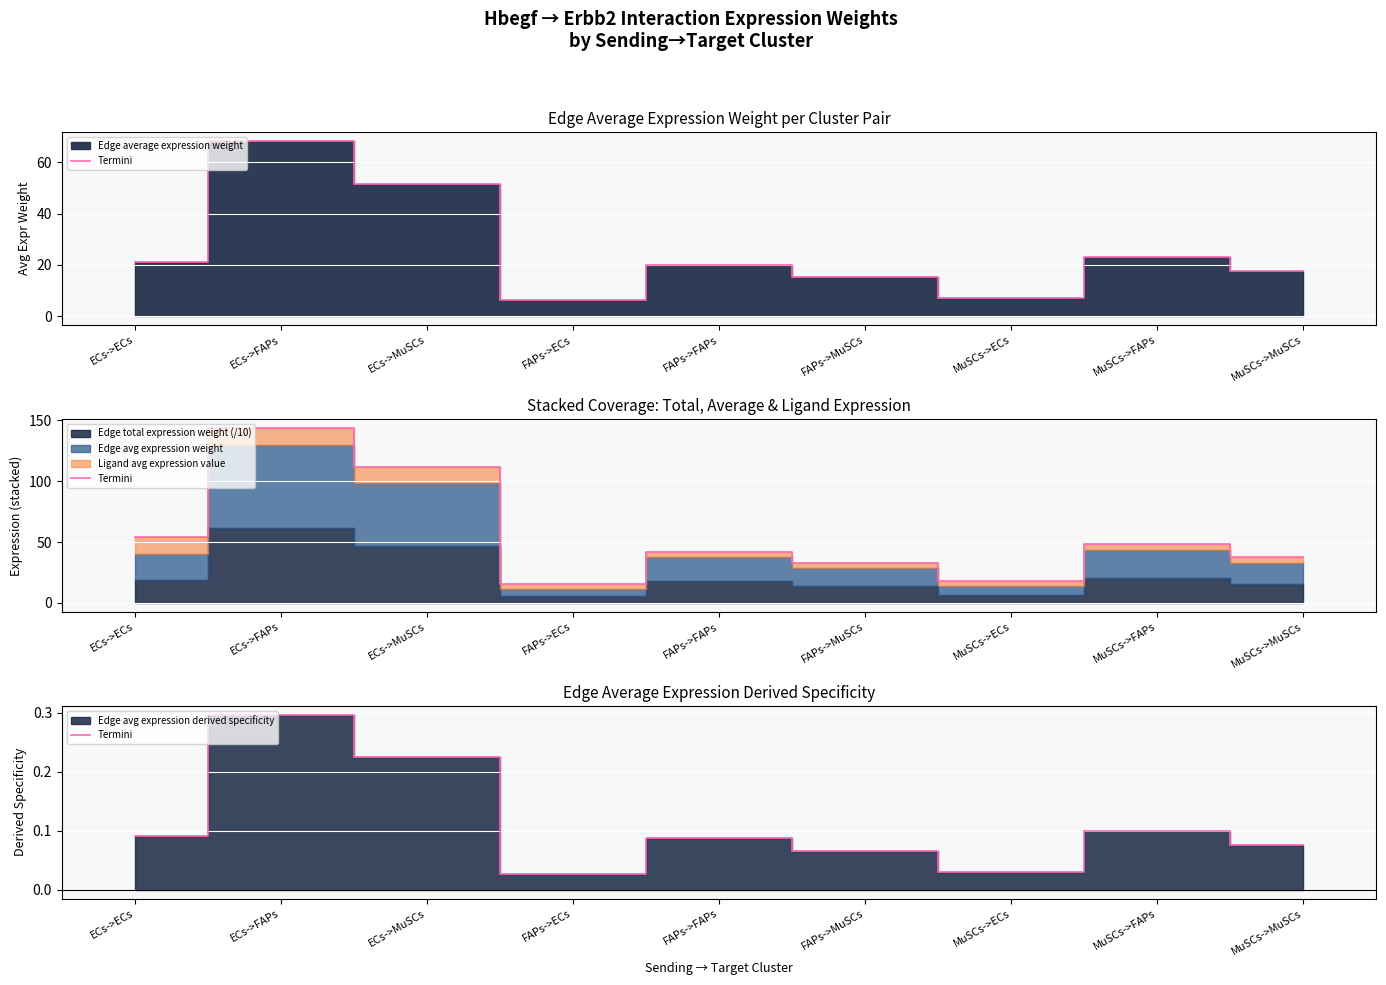

List the labels in order of value, largest first.

ECs->FAPs, ECs->MuSCs, MuSCs->FAPs, ECs->ECs, FAPs->FAPs, MuSCs->MuSCs, FAPs->MuSCs, MuSCs->ECs, FAPs->ECs